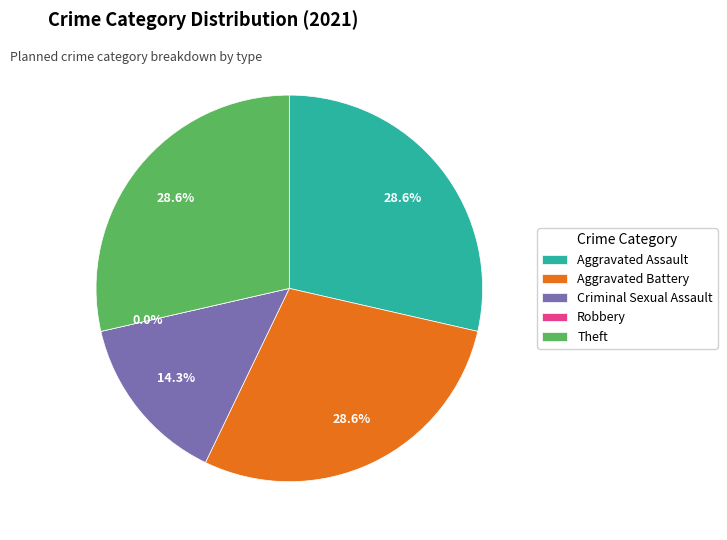

Count the number of slices in the pie.

5